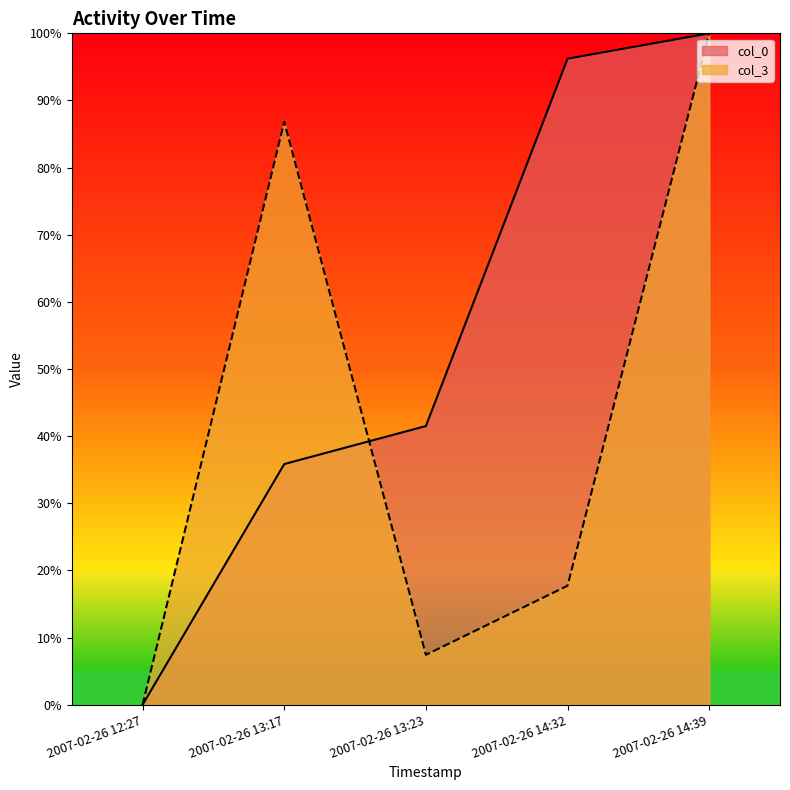

List the series in order of their overall mean, lowest first.

col_3, col_0